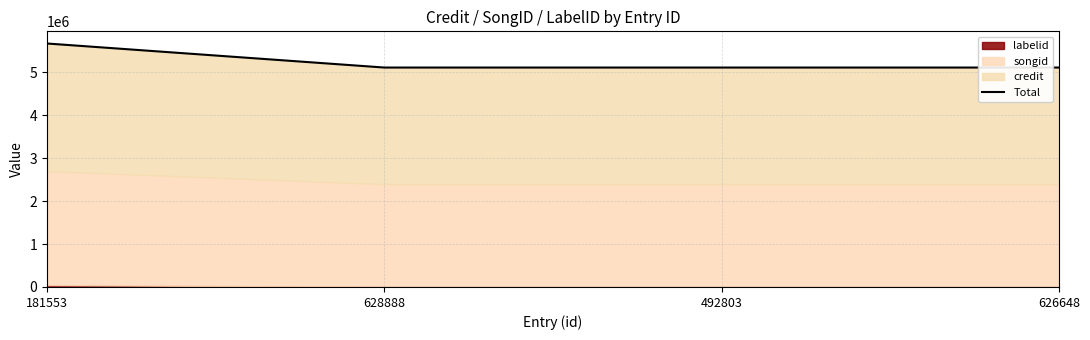

The value at 181553 is 1242965. True or false?

False